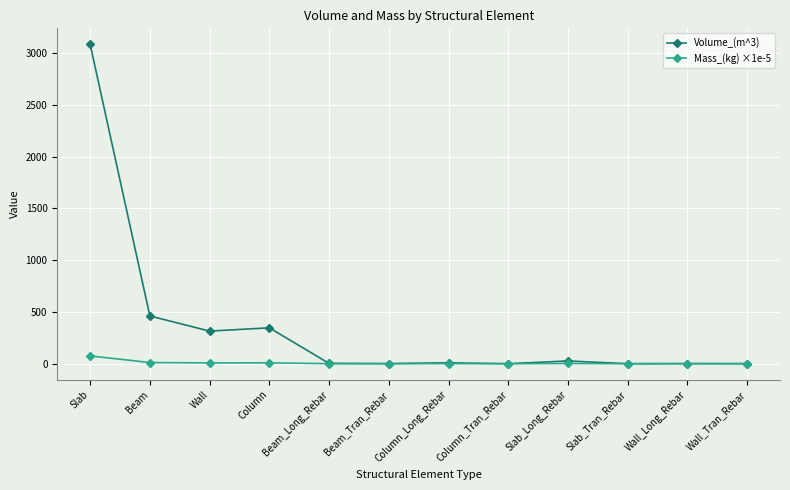

What position from the left is Wall_Tran_Rebar?

12